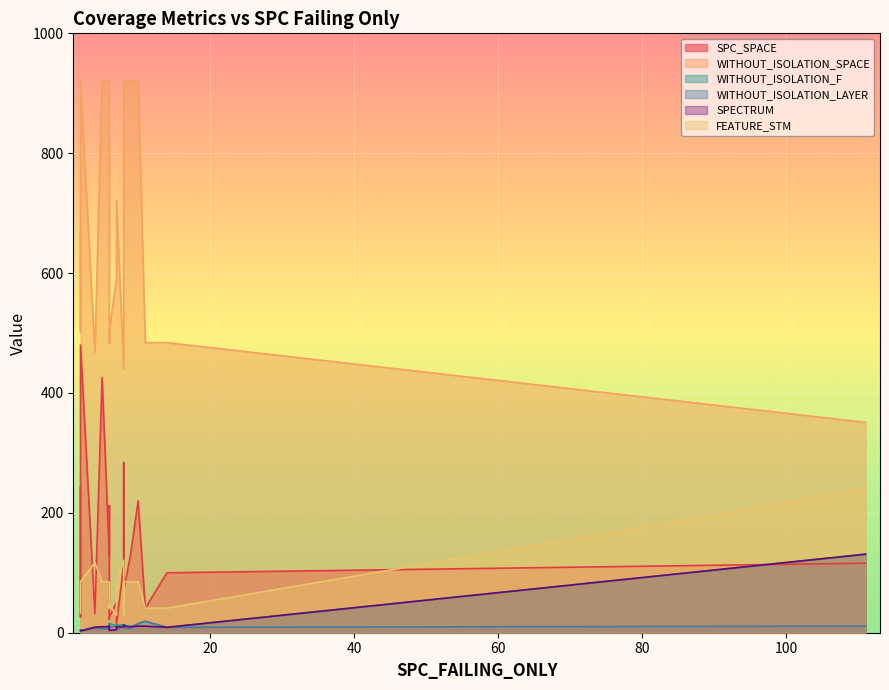

What is the greatest value displayed?

921